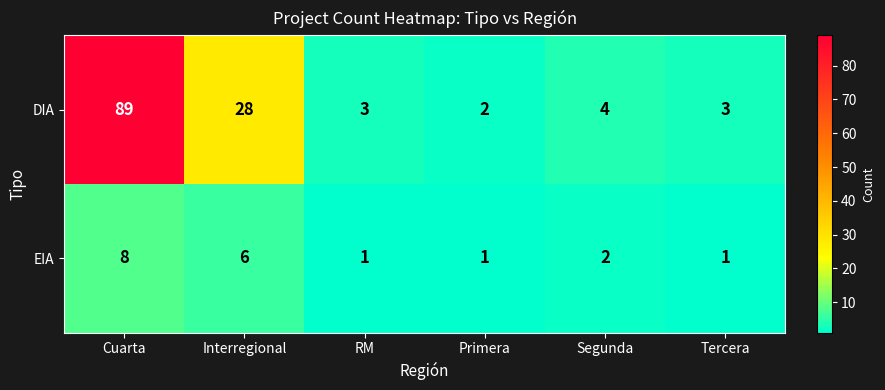

What is the average value of the DIA series?

22